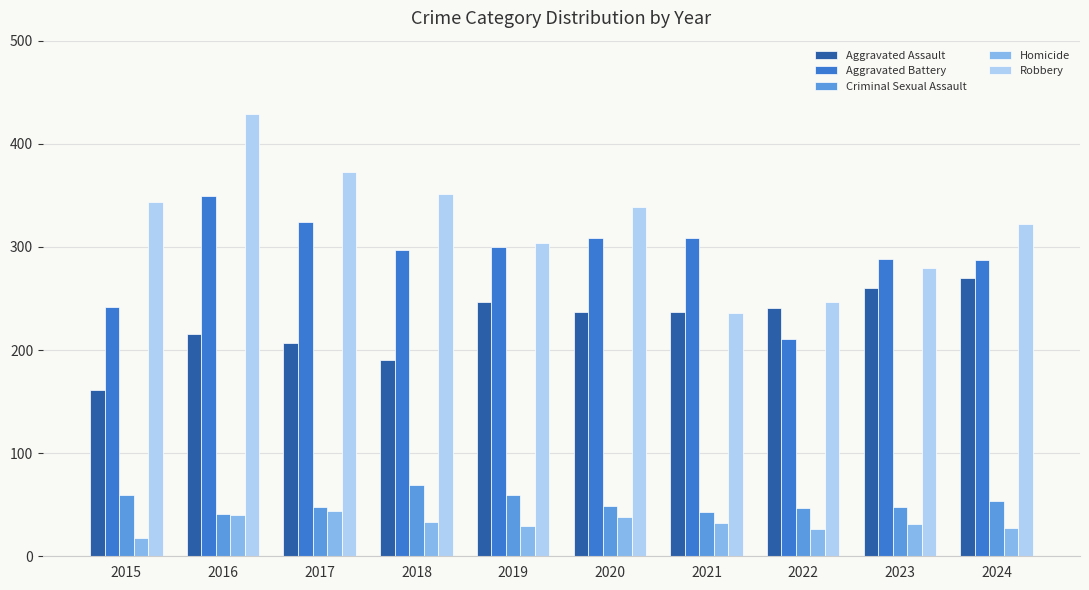

What is the sum of all Aggravated Assault values?

2266